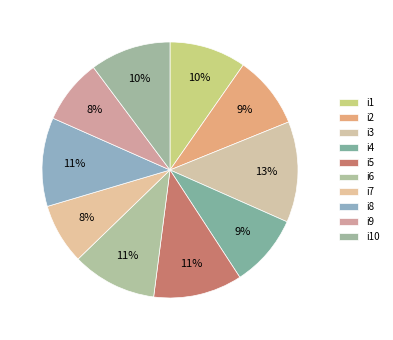

How much of the chart is everything except i2?

90.8%